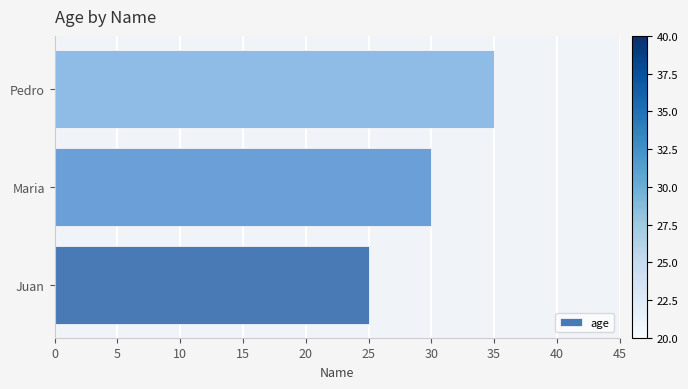

What is the change in value from Juan to Pedro?

+10